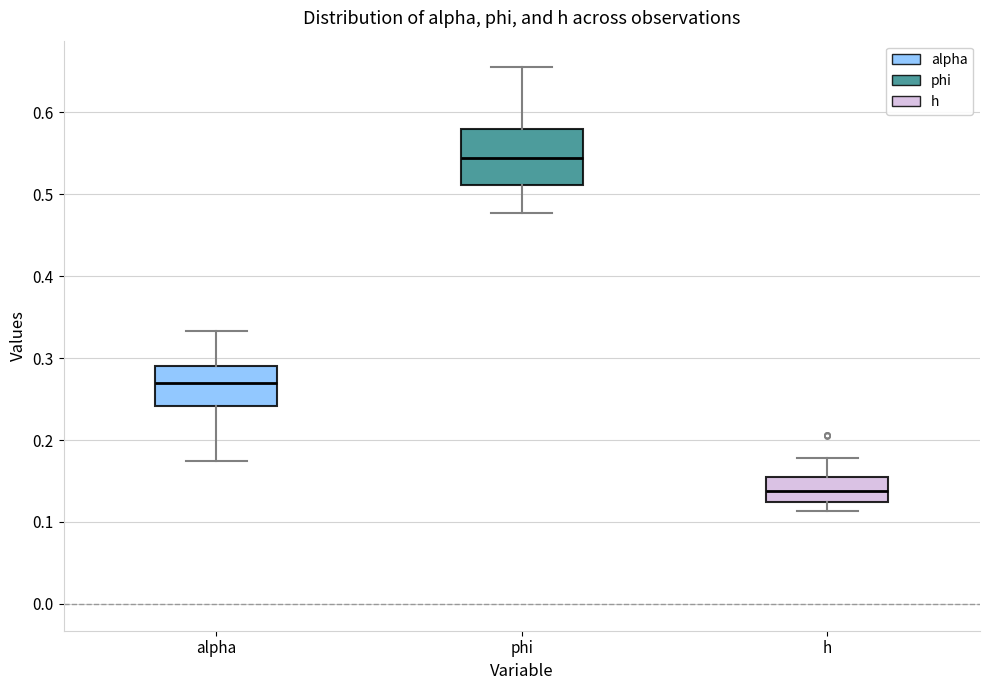

Which box is the tallest, from its lower edge to its upper edge?

phi